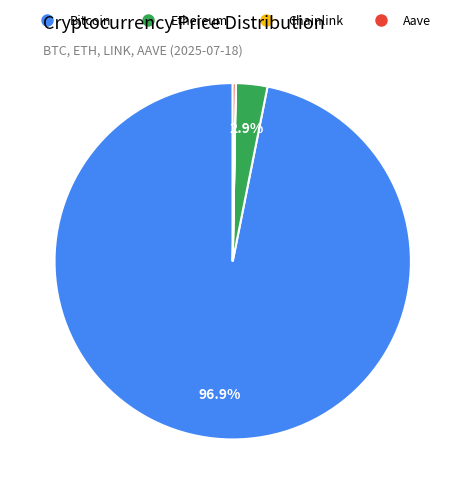

Which category has the biggest portion of the pie?

Bitcoin